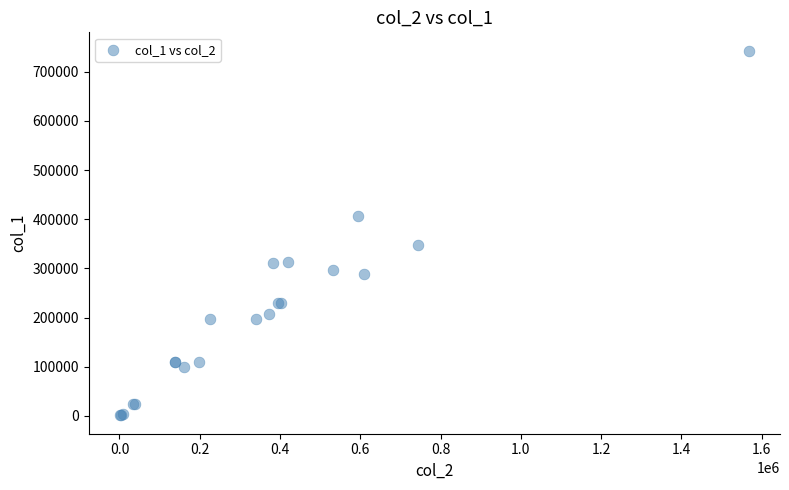

What Y value in the scatter plot is closest to 372000?

347000